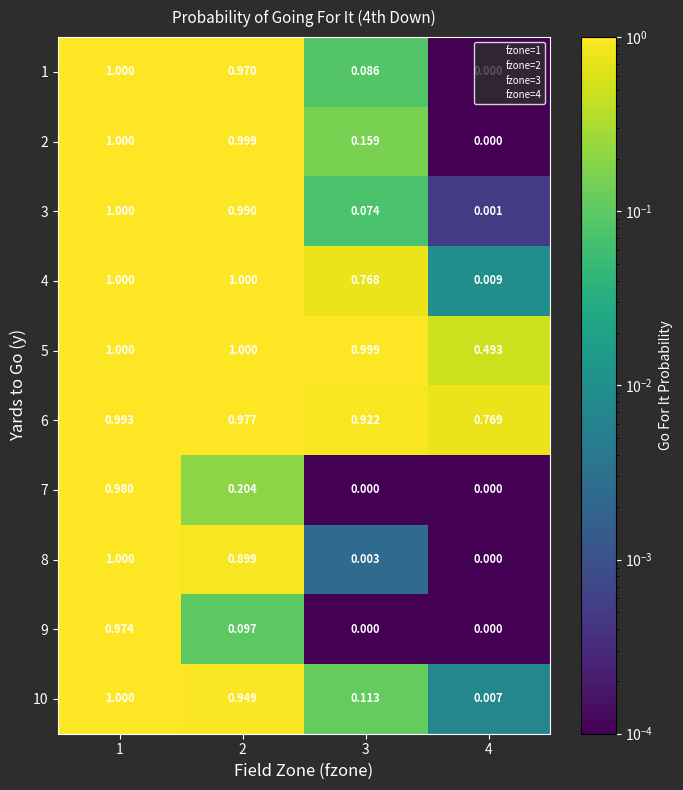

Reading right to left, transcribe all the data shown in this chart.

1: 4=0.0	3=0.1	2=1.0	1=1.0
2: 4=0.0	3=0.2	2=1.0	1=1.0
3: 4=0.0	3=0.1	2=1.0	1=1.0
4: 4=0.0	3=0.8	2=1.0	1=1.0
5: 4=0.5	3=1.0	2=1.0	1=1.0
6: 4=0.8	3=0.9	2=1.0	1=1.0
7: 4=0.0	3=0.0	2=0.2	1=1.0
8: 4=0.0	3=0.0	2=0.9	1=1.0
9: 4=0.0	3=0.0	2=0.1	1=1.0
10: 4=0.0	3=0.1	2=0.9	1=1.0